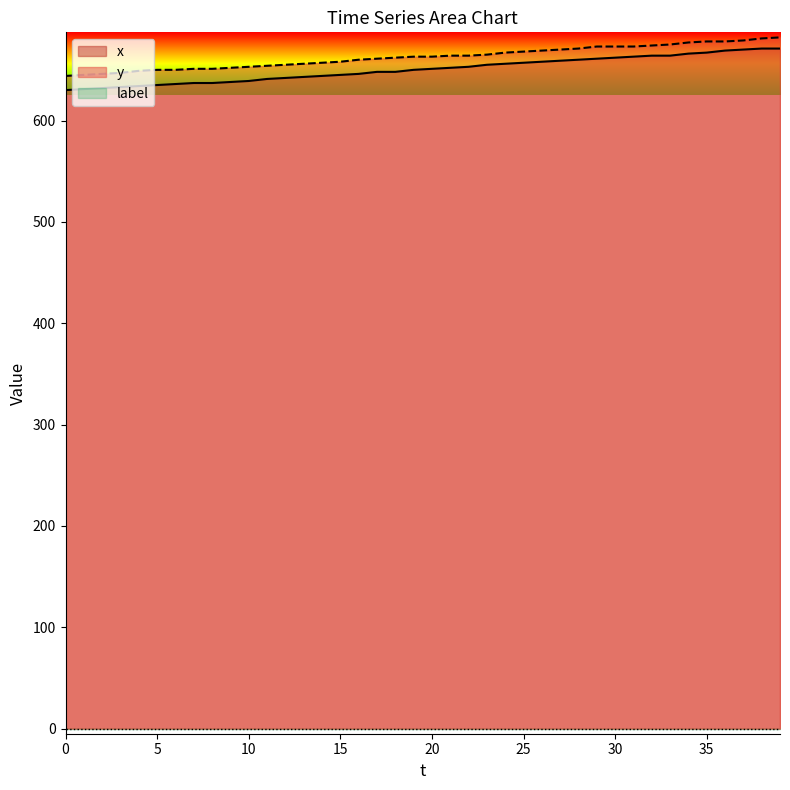

At which category is the sum across all series the highest?

39